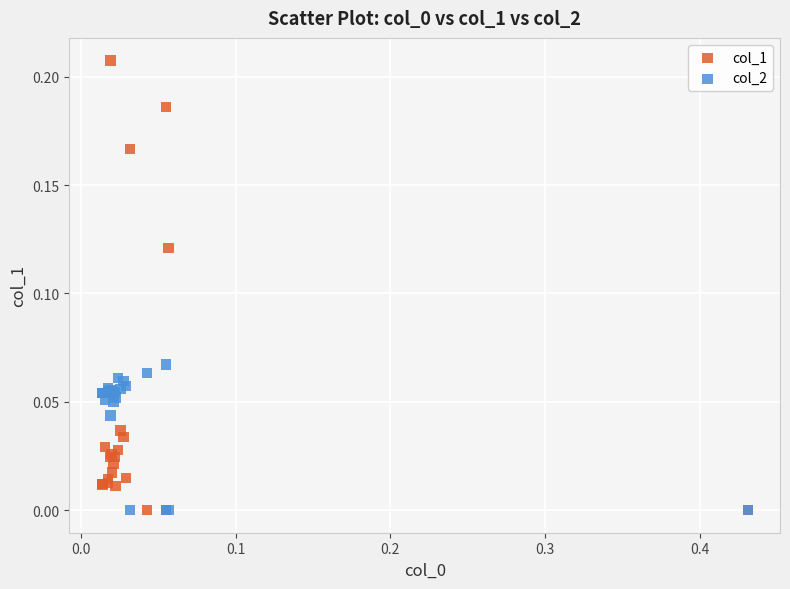

What are all the series names shown in the legend?

col_1, col_2